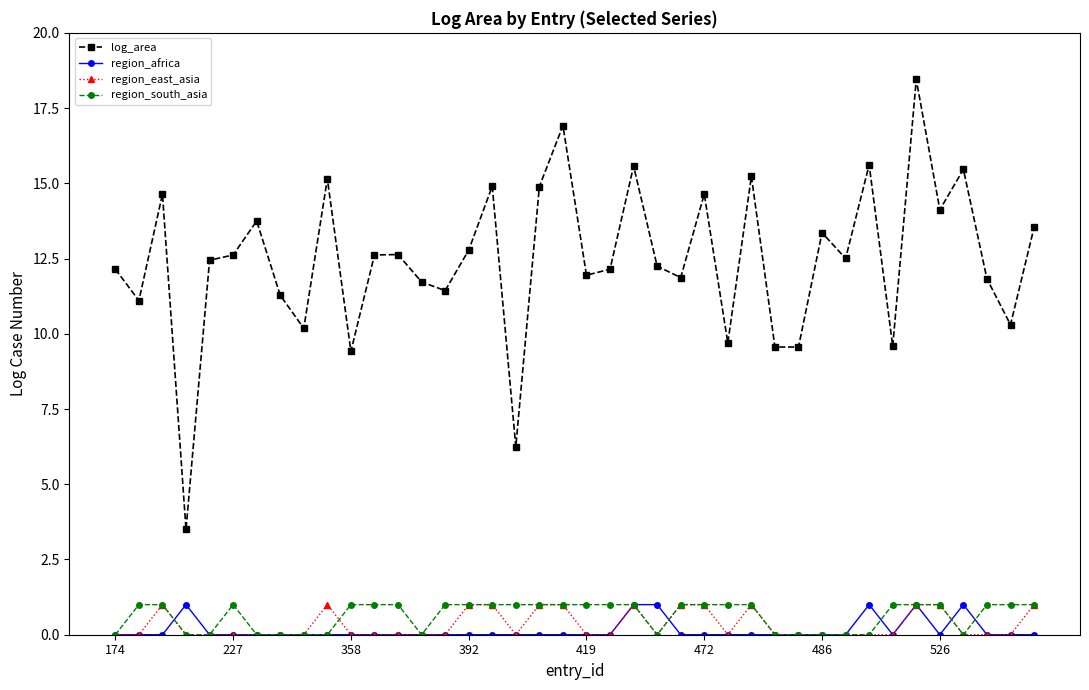

Which series has the largest total across all categories?

log_area